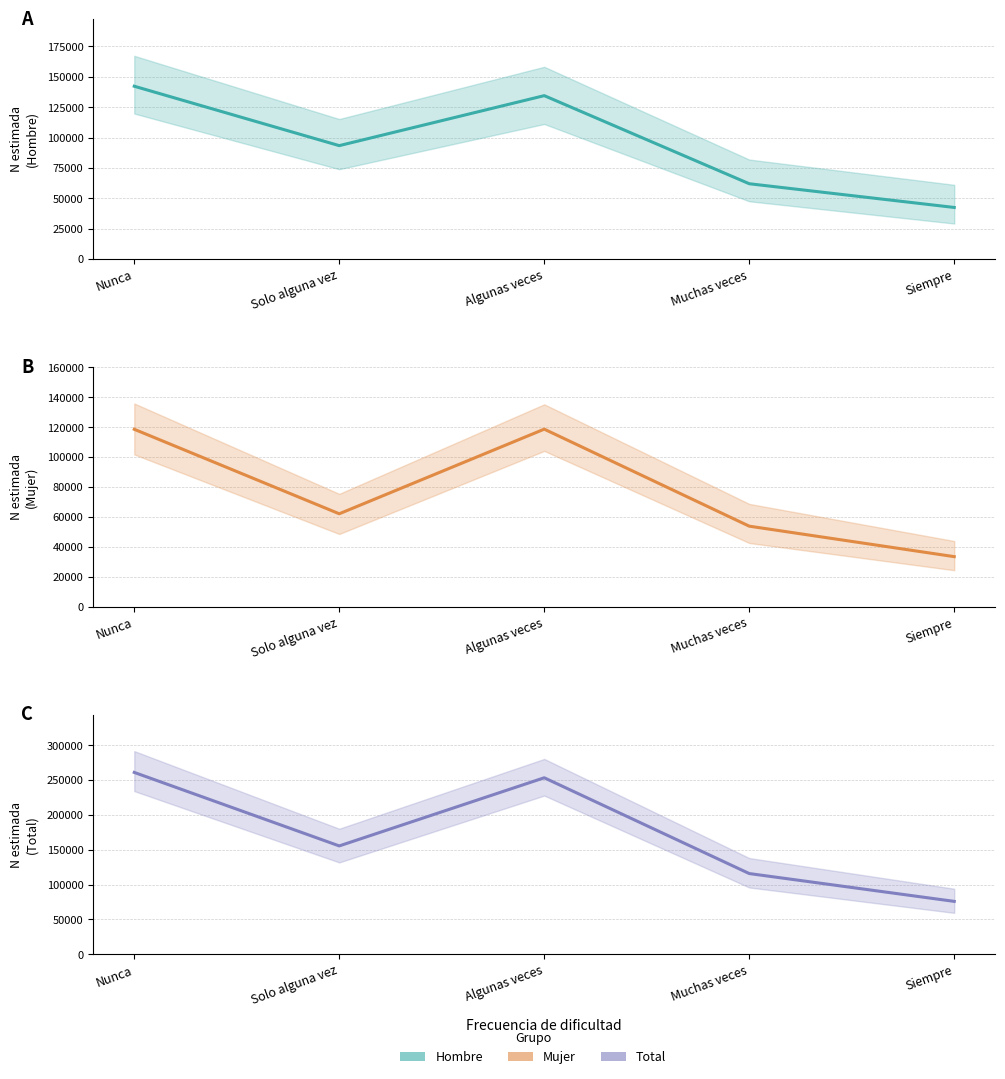

Where is Total Estimación nearest to the value 168392?

Solo alguna vez